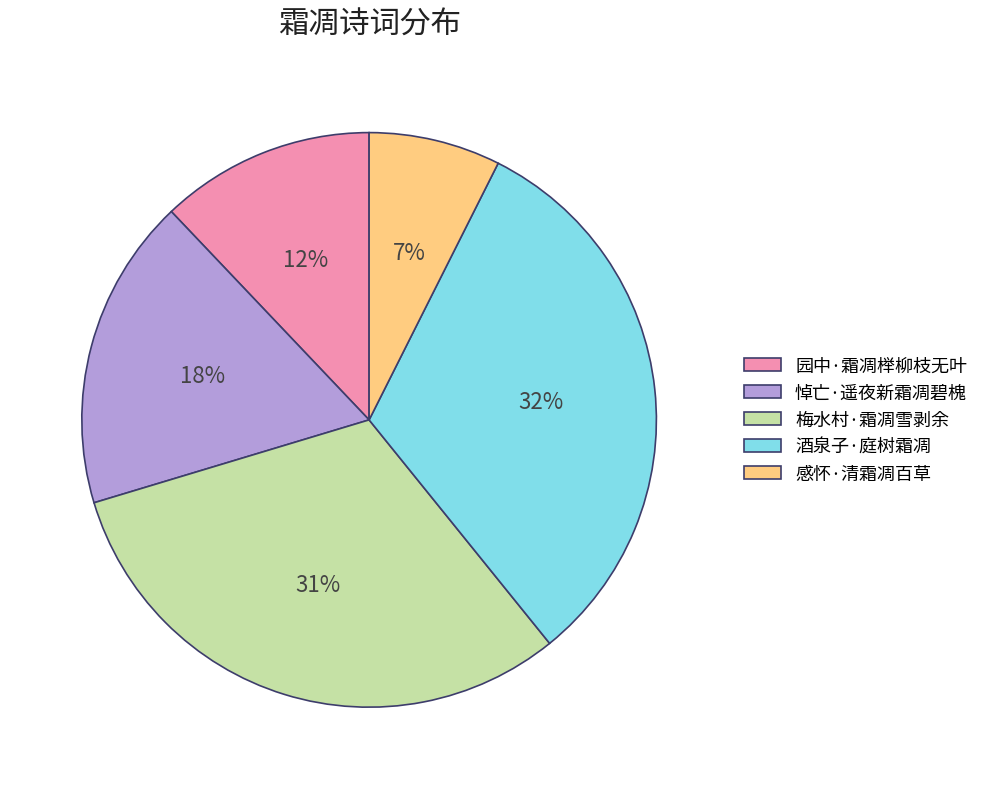

How many segments does this pie chart have?

5